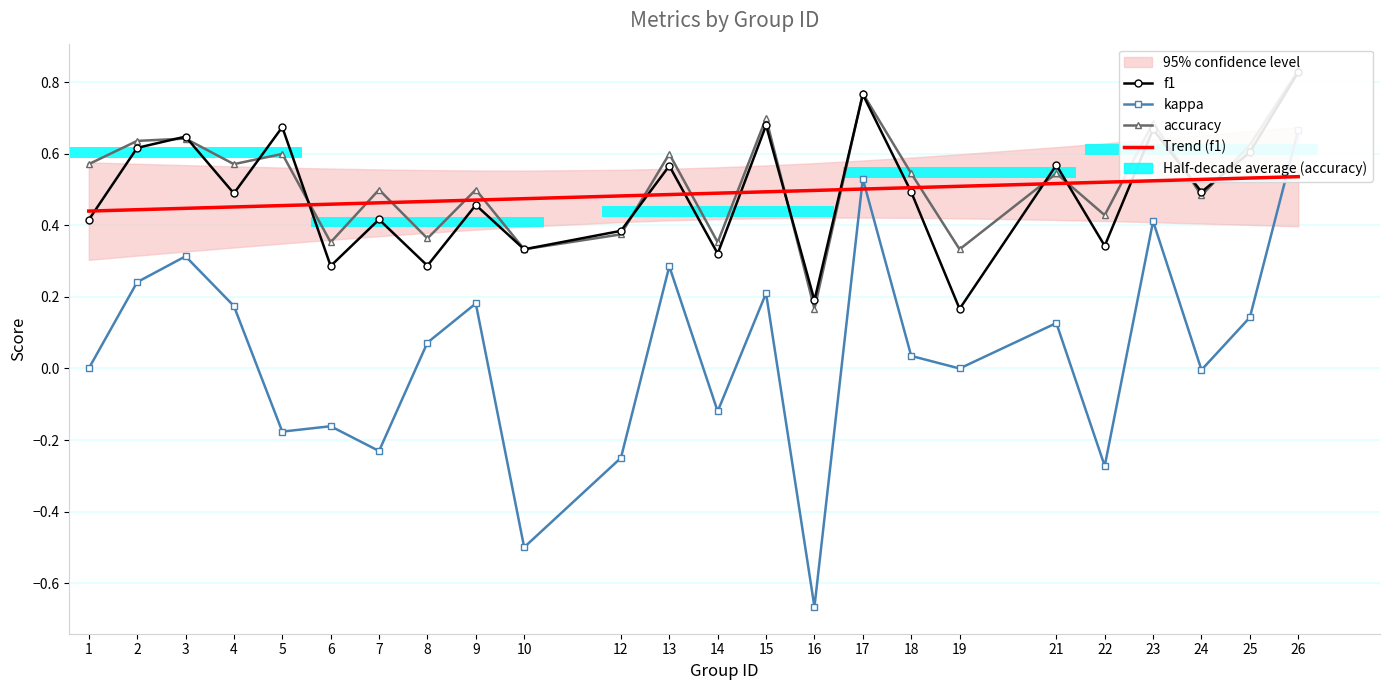

What are all the series names shown in the legend?

f1, kappa, accuracy, Trend (f1)